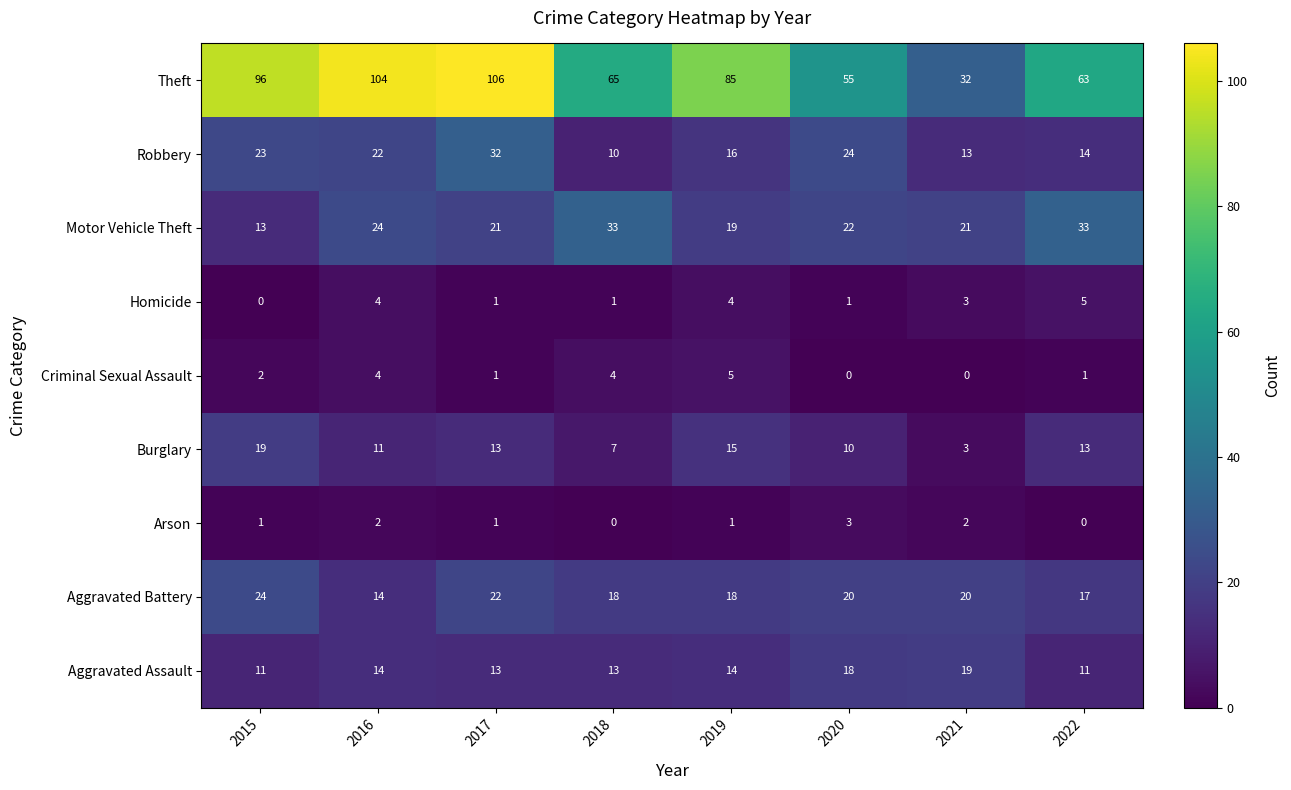

At which label does Burglary reach its minimum?

2021